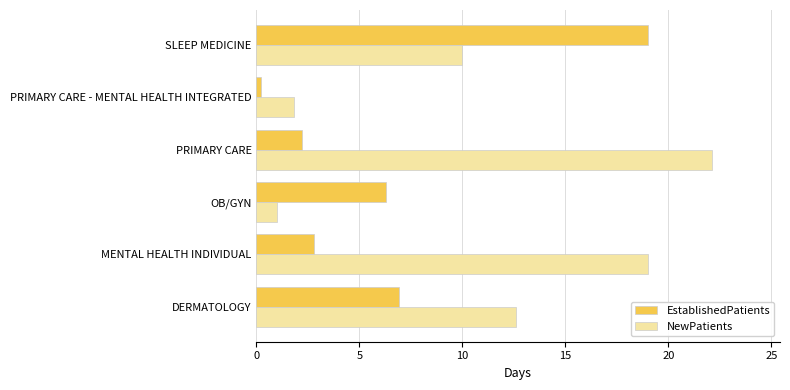

What is the difference between the highest and lowest values at OB/GYN?

5.3